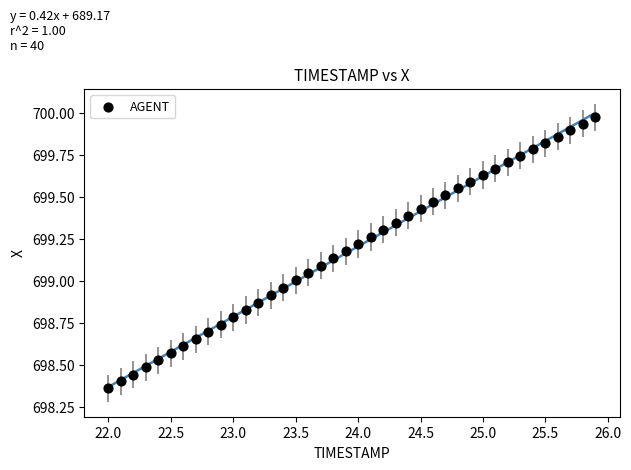

What is the range of Y values (max minus min)?

1.6